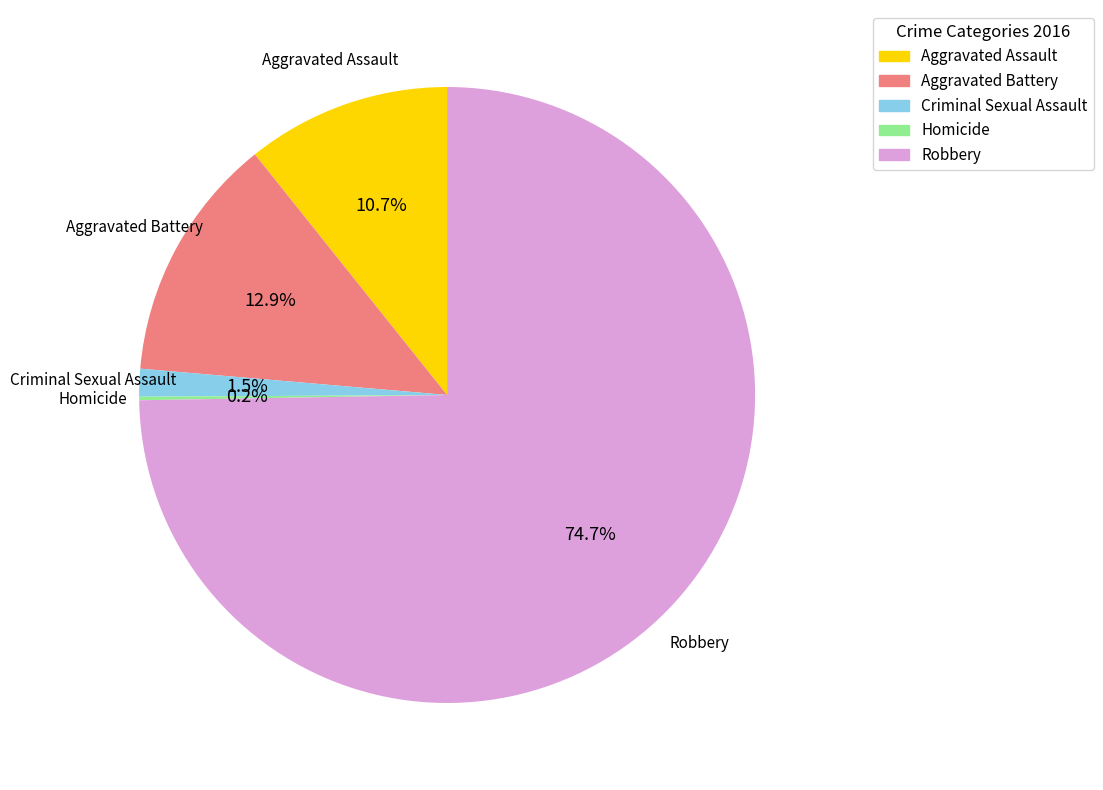

The Aggravated Assault slice represents 20% of the pie. True or false?

False